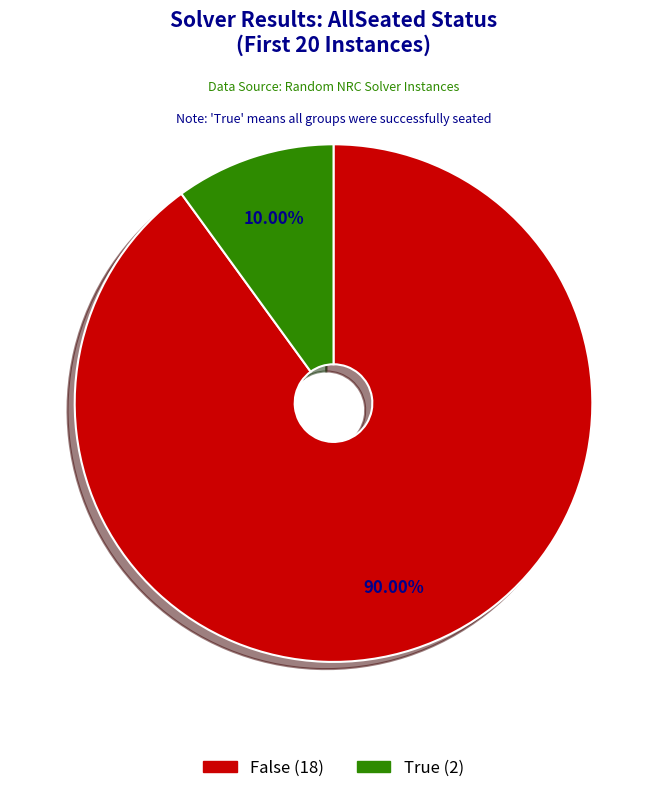

Is there any slice that represents more than half of the pie?

Yes